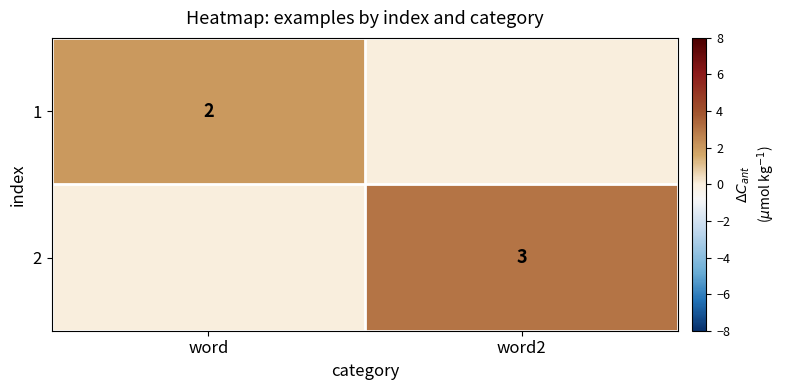

Count the number of data series in this chart.

2